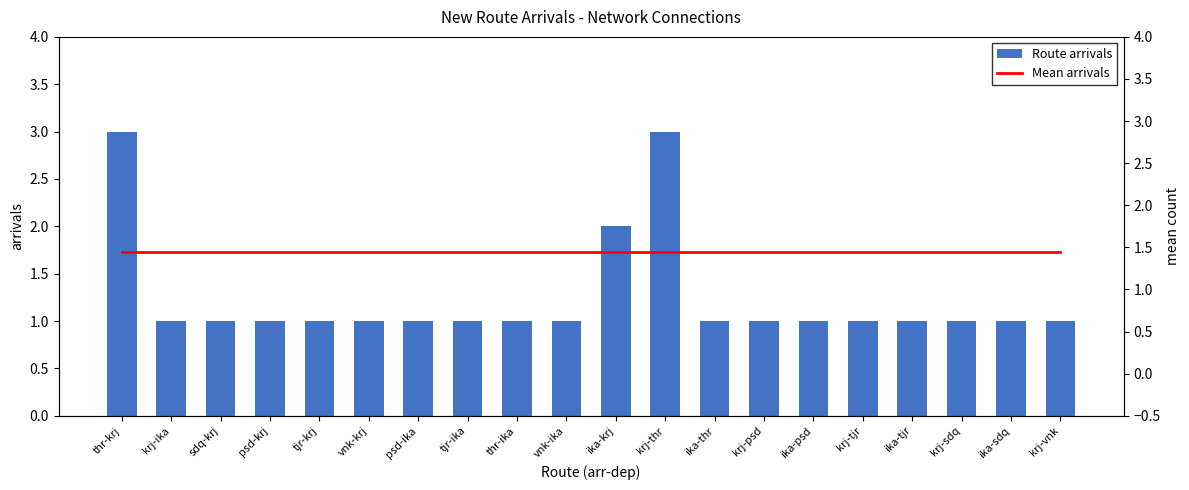

The value of Mean arrivals at krj-sdq is 0.9. True or false?

False